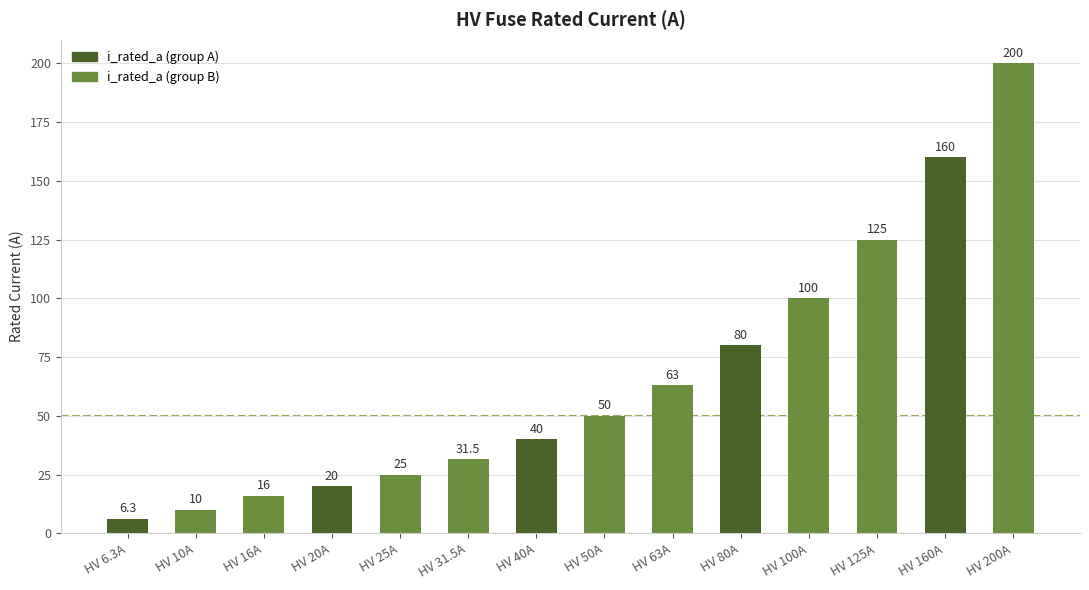

What is the minimum value shown in the chart?

6.3